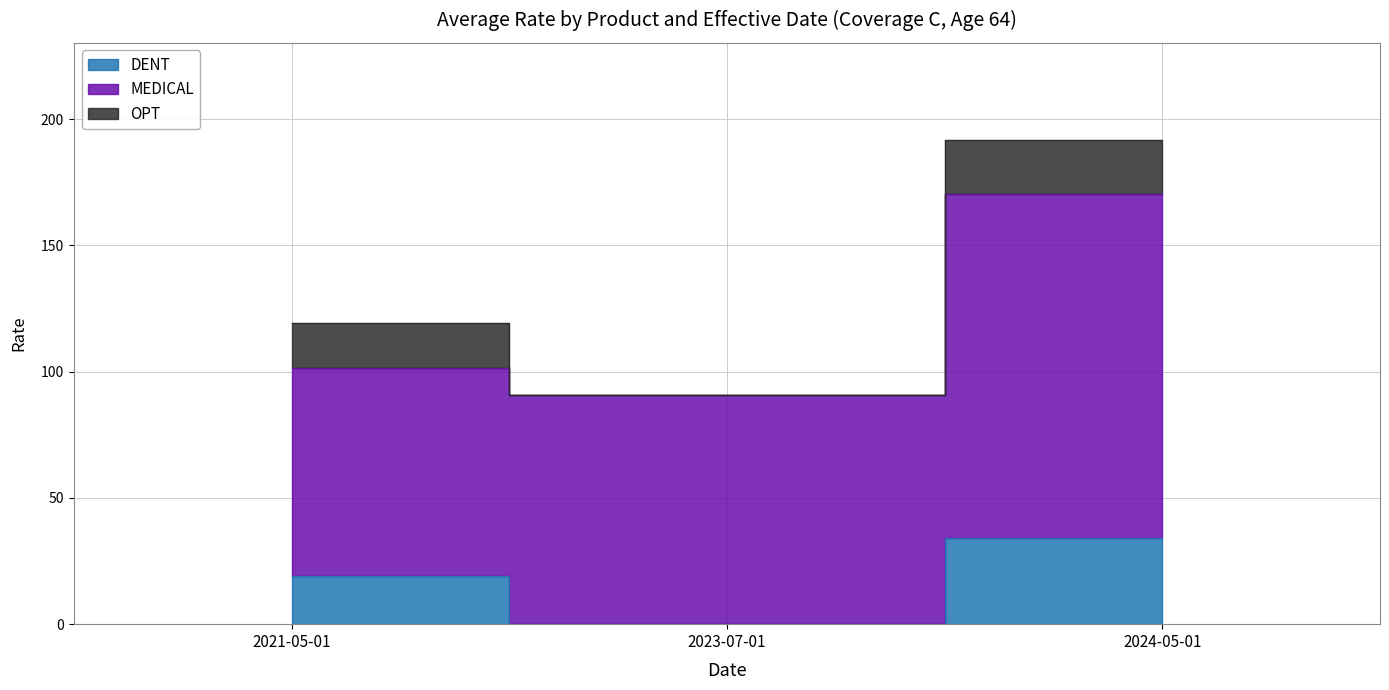

At how many categories does at least one series exceed 133?

1